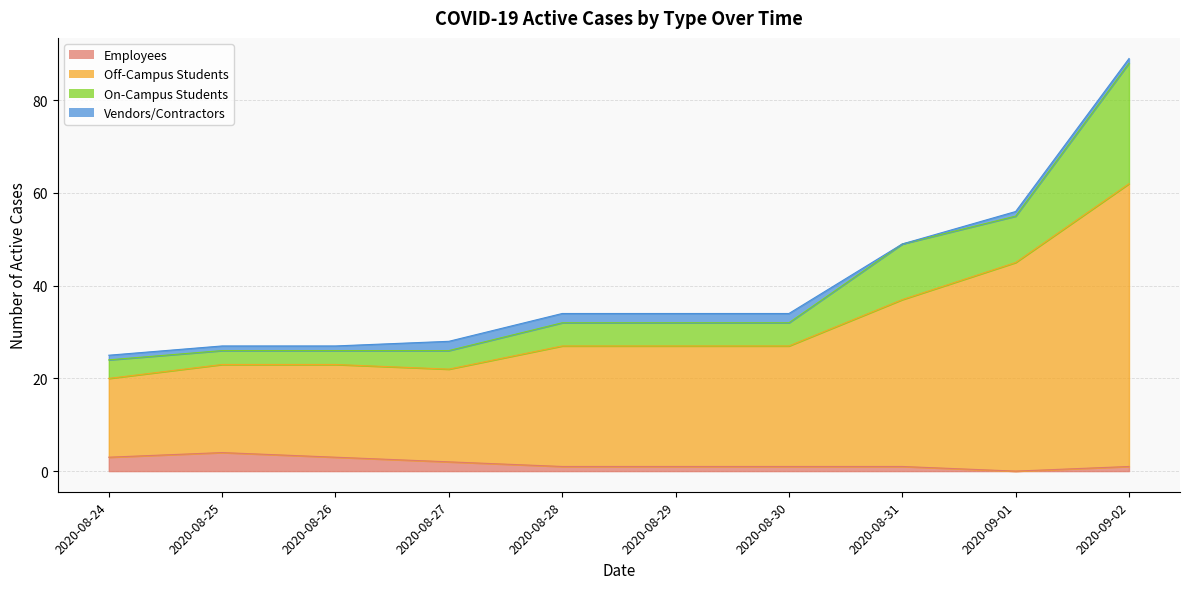

At which category does Employees reach its first local peak?

2020-08-25